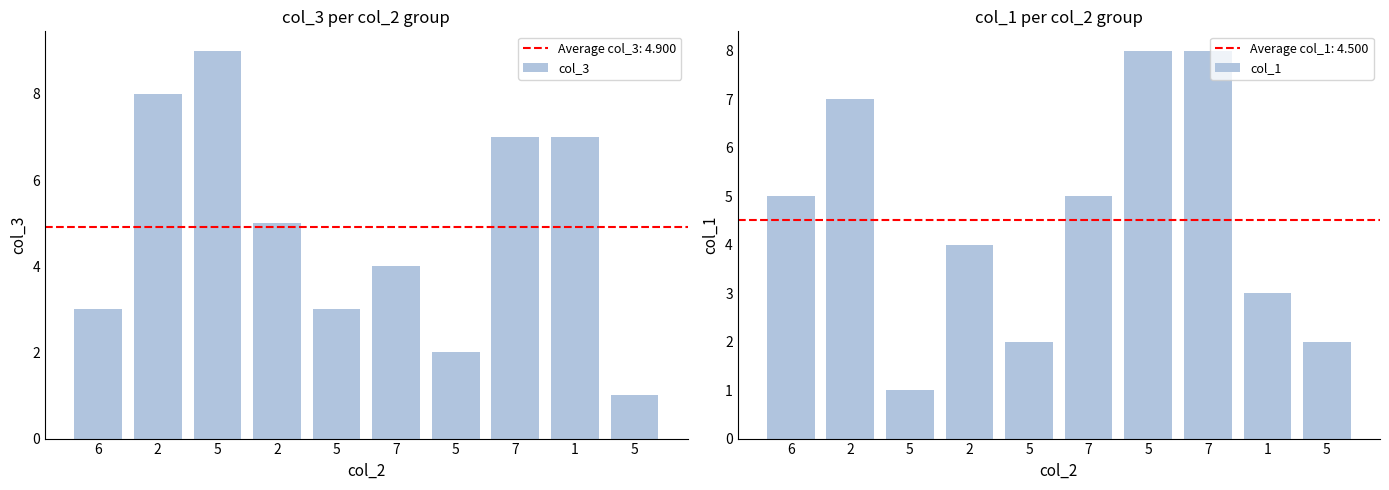

At 2, list the series in order from smallest to largest.

col_1, col_3